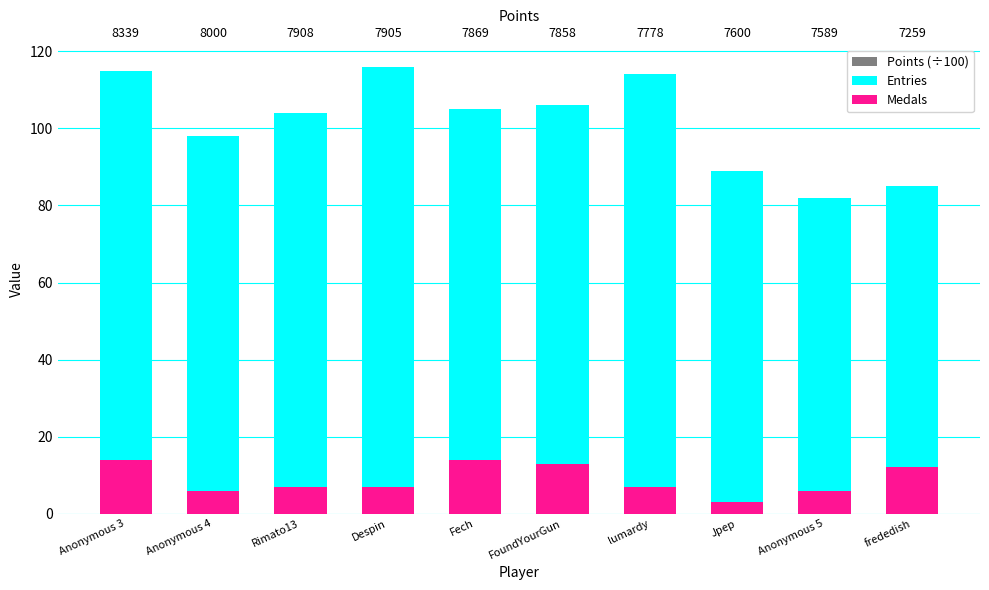

Is the value of Entries at FoundYourGun greater than the value of Medals at Anonymous 3?

Yes